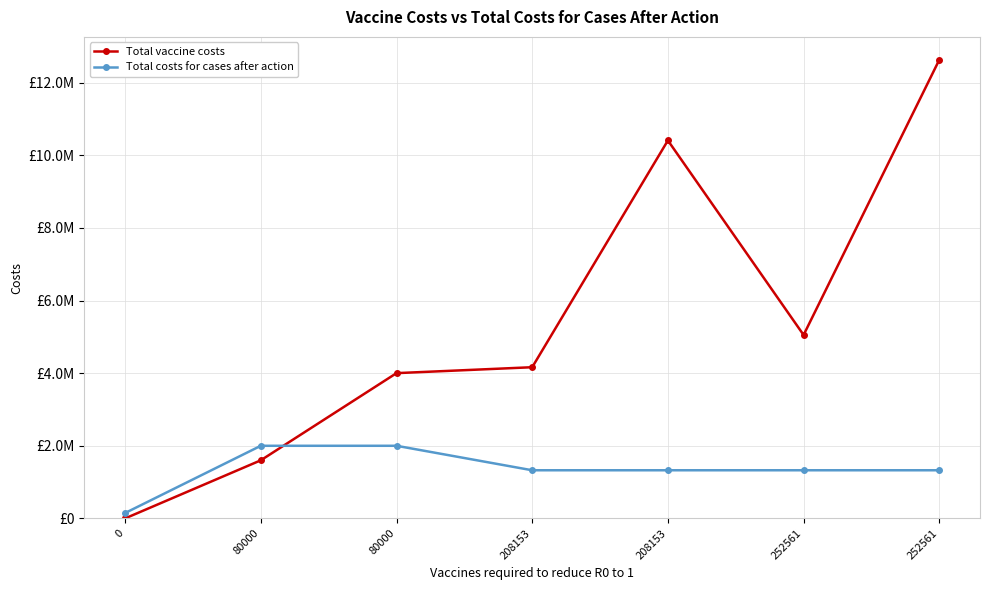

Does the chart have visible grid lines?

Yes